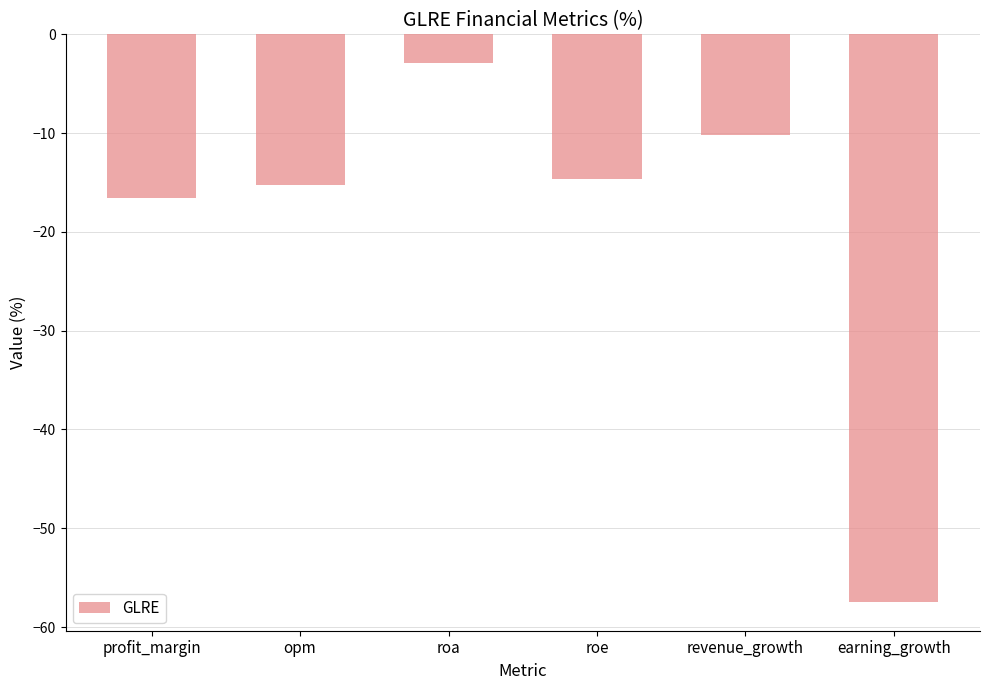

What is the average value?

-19.5